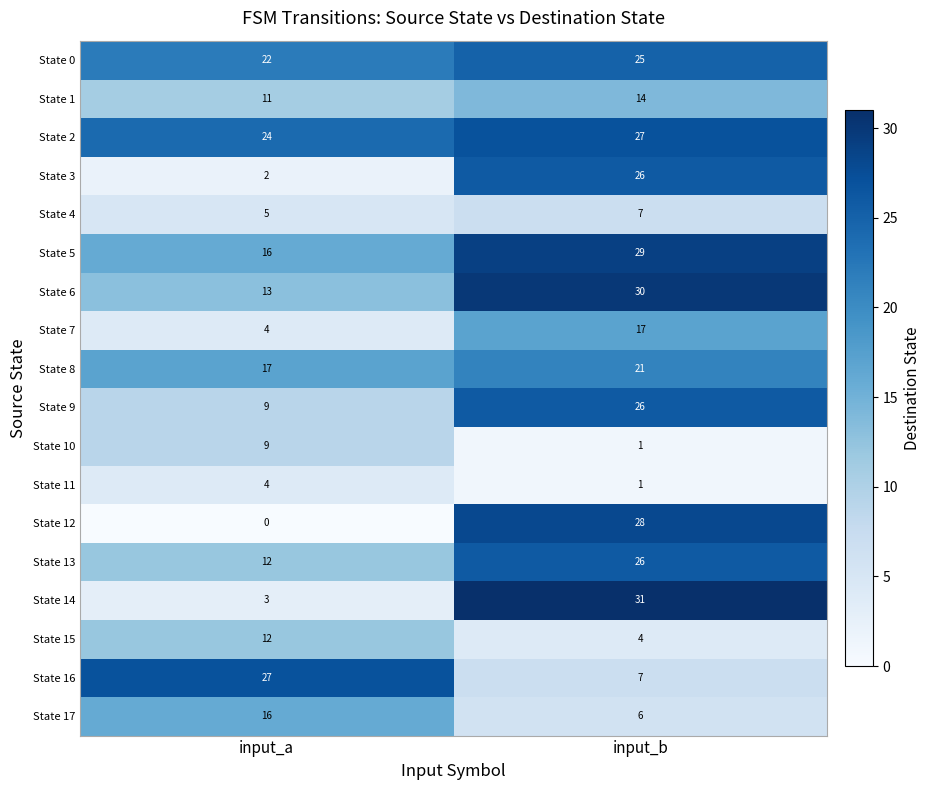

What is the difference between the maximum and minimum values in the State 8 series?

4